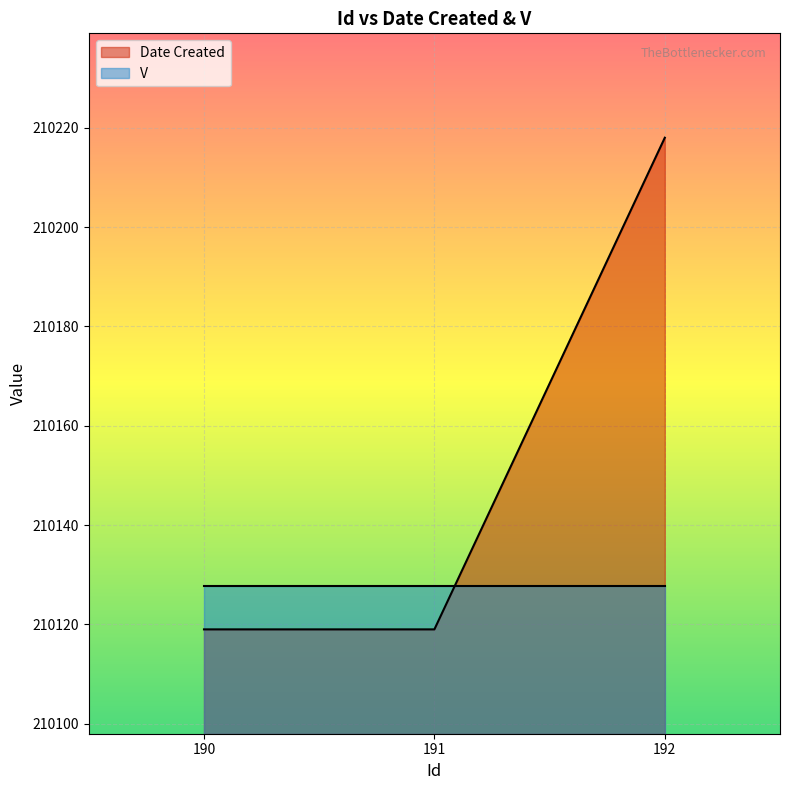

How many lines are shown in the chart?

2